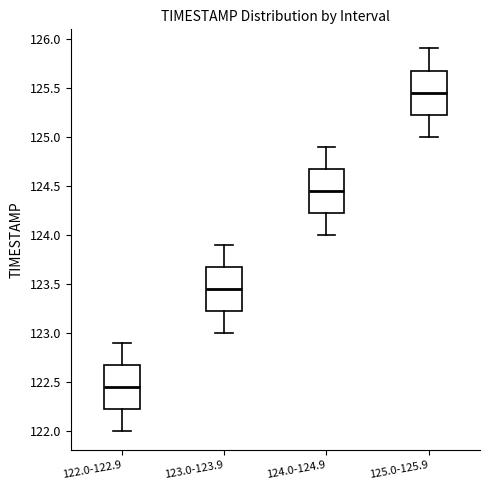

Reading left to right, transcribe this box plot: for each box, give where its median line is, the range the box spans, and where its two whiskers end, as read against the y-axis. The values are not printed on the chart, so give them approximately, as read against the axis.

122.0-122.9: median 122.45, box 122.25 to 122.70, whiskers 122.00 to 122.90
123.0-123.9: median 123.45, box 123.25 to 123.70, whiskers 123.00 to 123.90
124.0-124.9: median 124.45, box 124.25 to 124.70, whiskers 124.00 to 124.90
125.0-125.9: median 125.45, box 125.25 to 125.70, whiskers 125.00 to 125.90